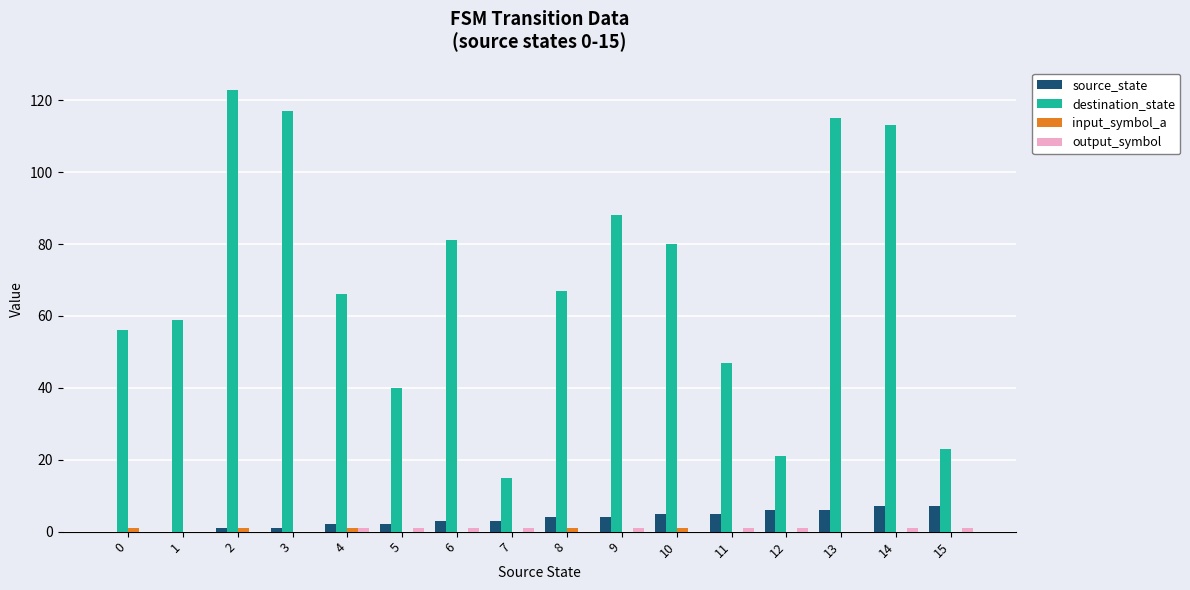

Which category has the highest value across all series?

2